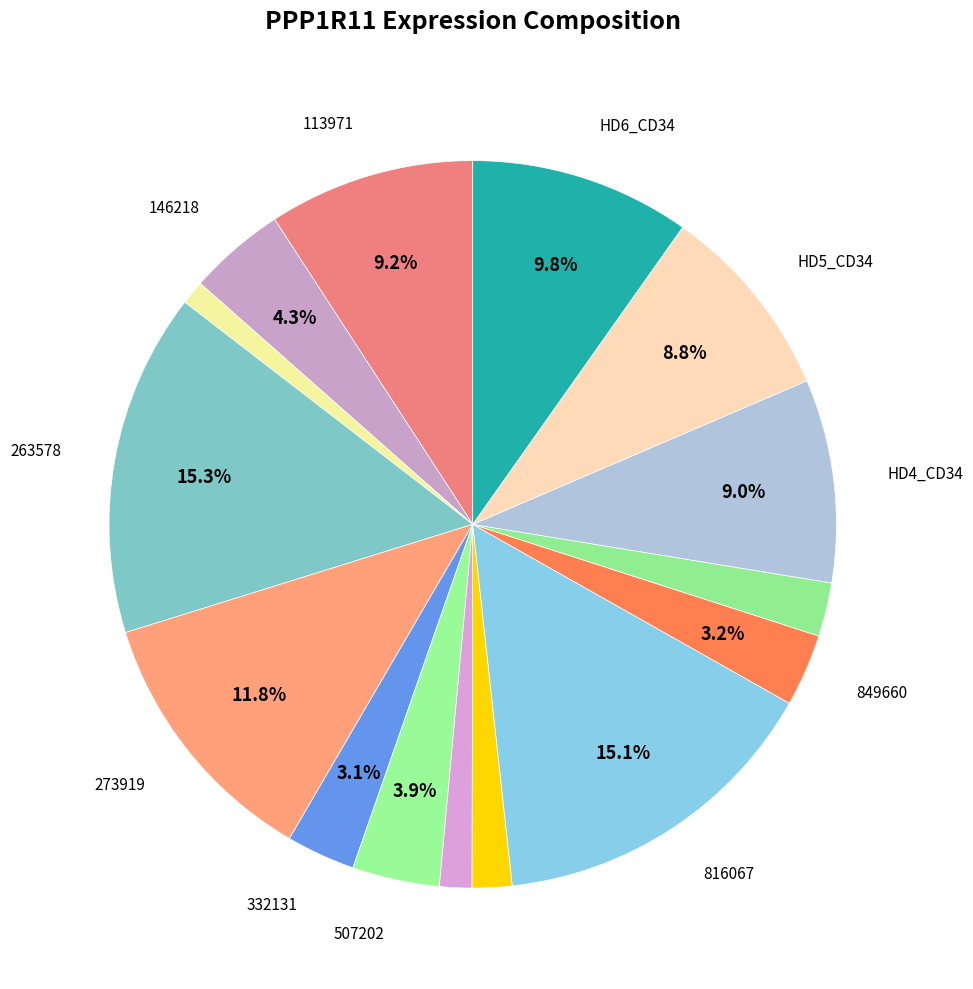

Rank the categories by value from lowest to highest.

258135, 570755, 594368, 933124, 332131, 849660, 507202, 146218, HD5_CD34, HD4_CD34, 113971, HD6_CD34, 273919, 816067, 263578